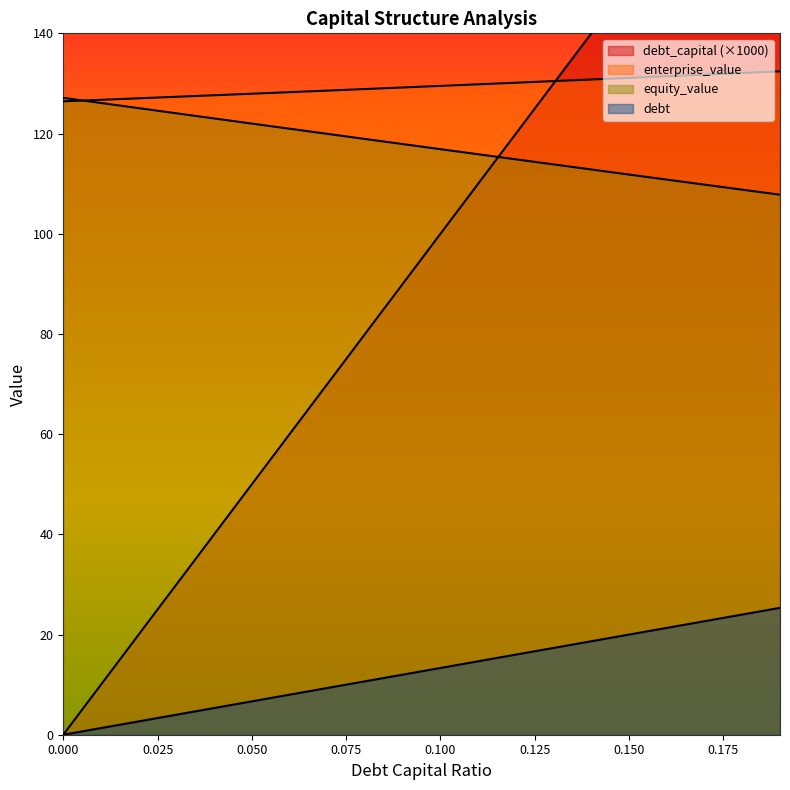

What is the lowest value of the equity_value series?

107.8